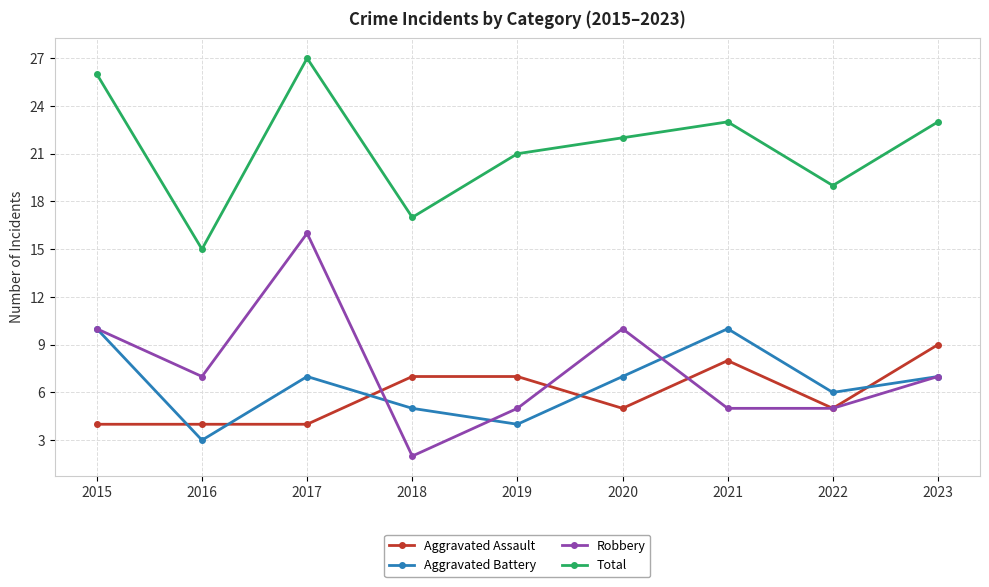

What is the total value across all series at 2018?

31